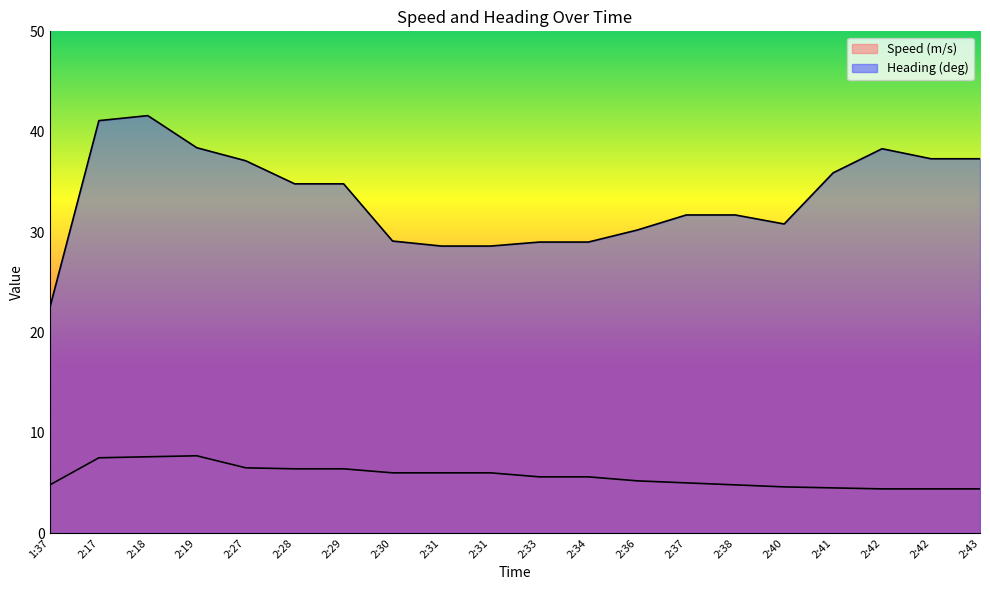

Which series has the widest spread of values?

Heading (deg)